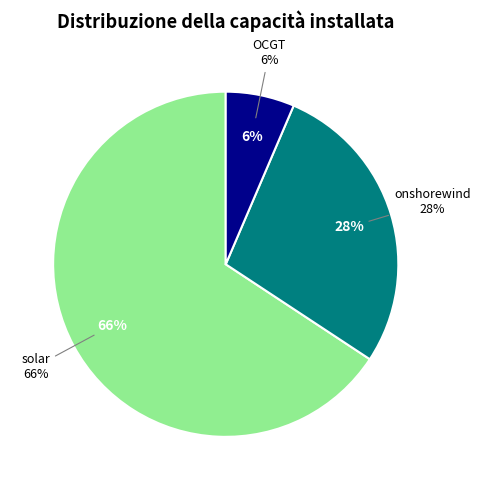

True or false: onshorewind accounts for 28% of the total.

True